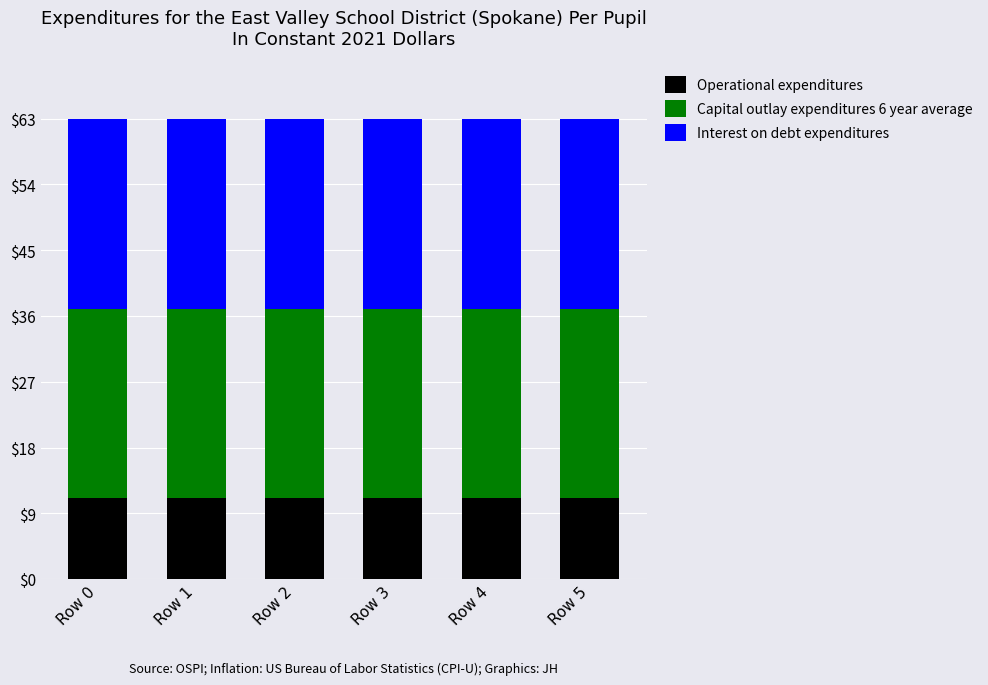

Reading right to left, list the values for the Operational expenditures series.

11.1	11.1	11.1	11.1	11.1	11.1